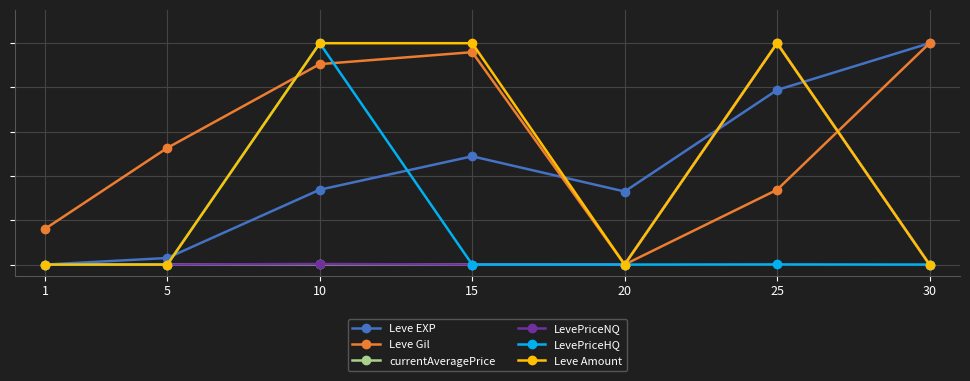

In LevePriceHQ, how many points are lower than both neighbors (excluding endpoints)?

1